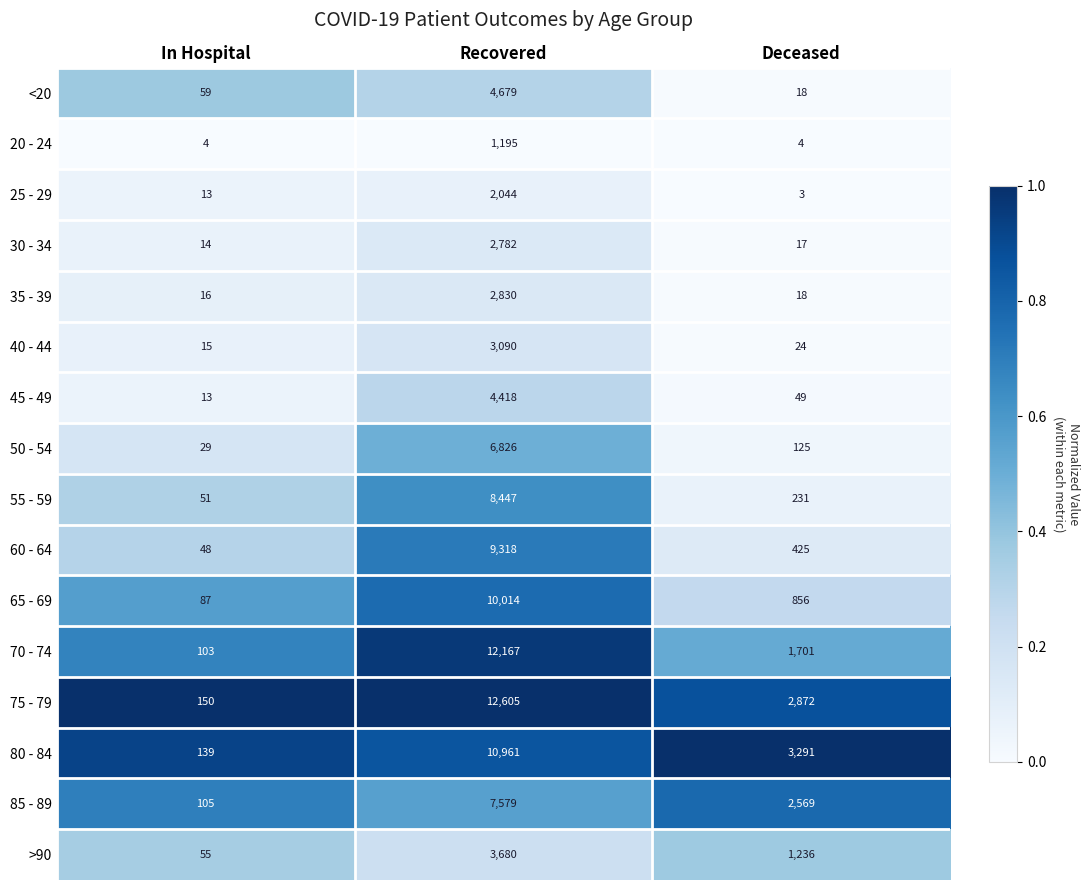

Which series has the largest total across all categories?

75 - 79